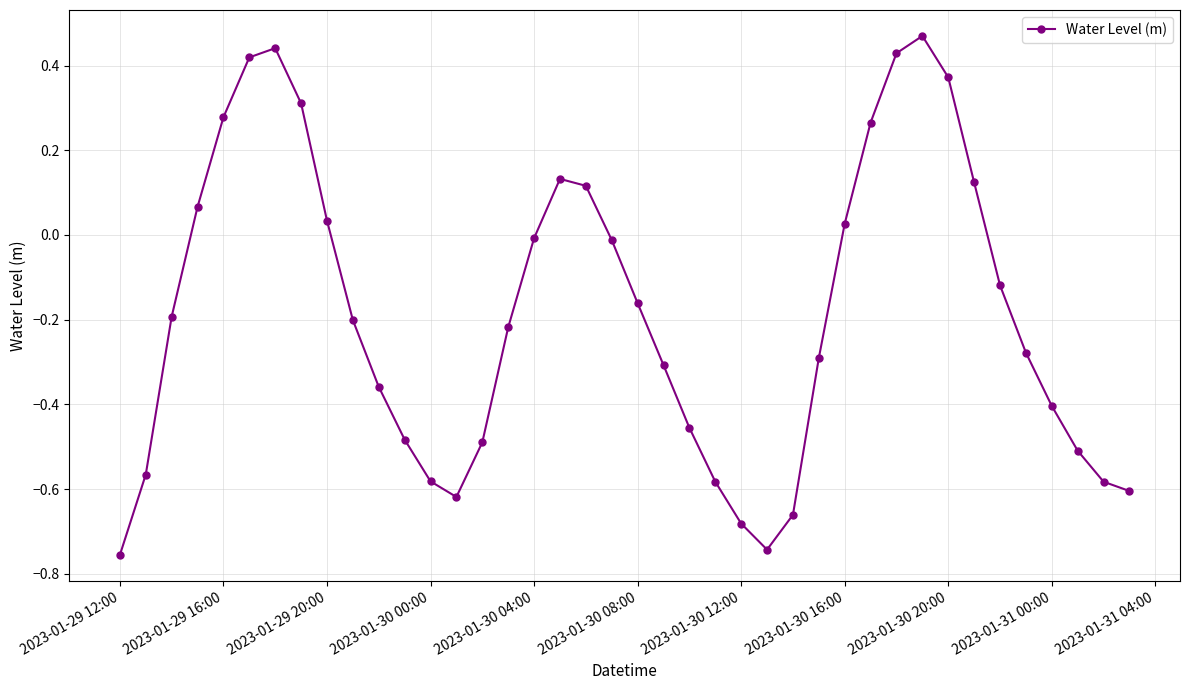

How many negative values are there?

26